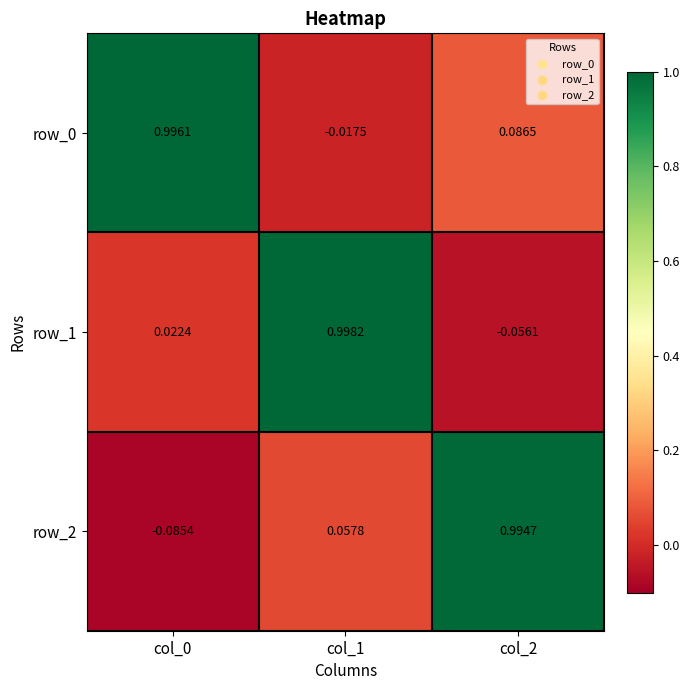

Is the value of row_2 at col_0 greater than the value of row_1 at col_1?

No